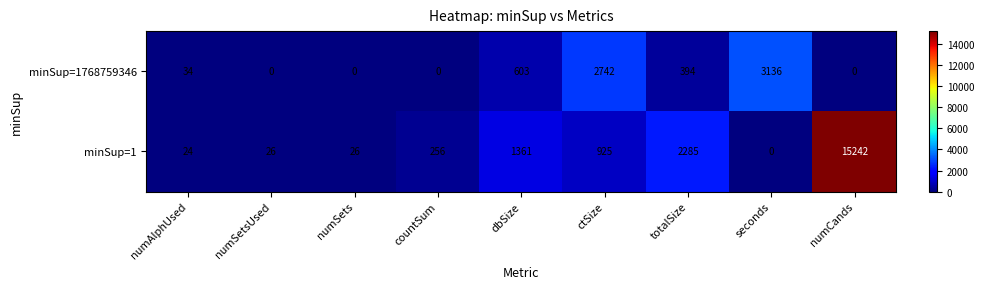

At how many categories does at least one series exceed 7957?

1